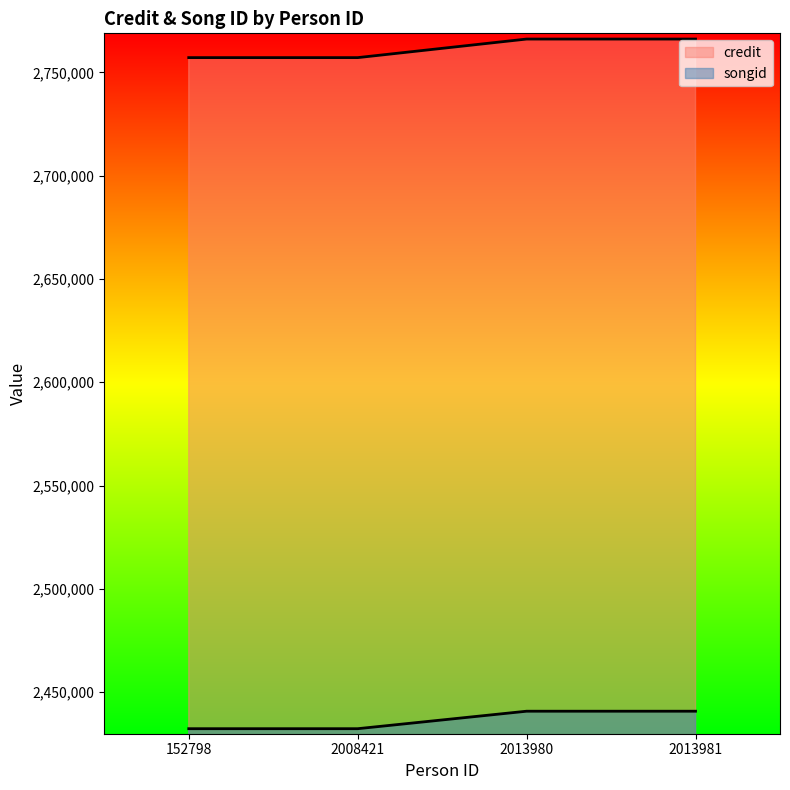

What is the spread (max minus min) of values at 2013980?

325380